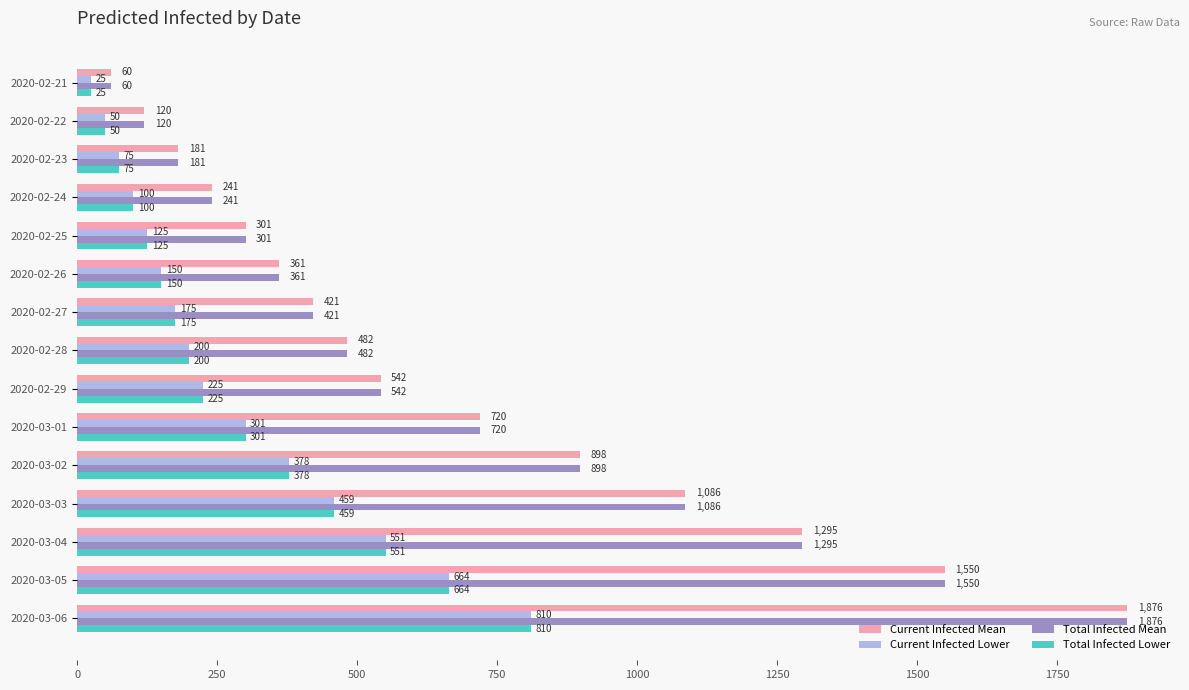

List the labels in order of Current Infected Mean value, smallest first.

2020-02-21, 2020-02-22, 2020-02-23, 2020-02-24, 2020-02-25, 2020-02-26, 2020-02-27, 2020-02-28, 2020-02-29, 2020-03-01, 2020-03-02, 2020-03-03, 2020-03-04, 2020-03-05, 2020-03-06